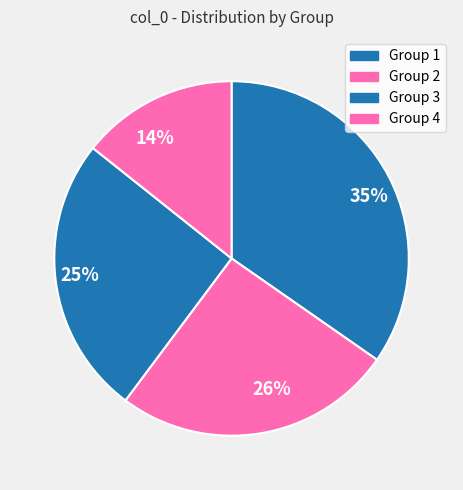

Do 26% and 35% together represent more than half of the pie?

Yes